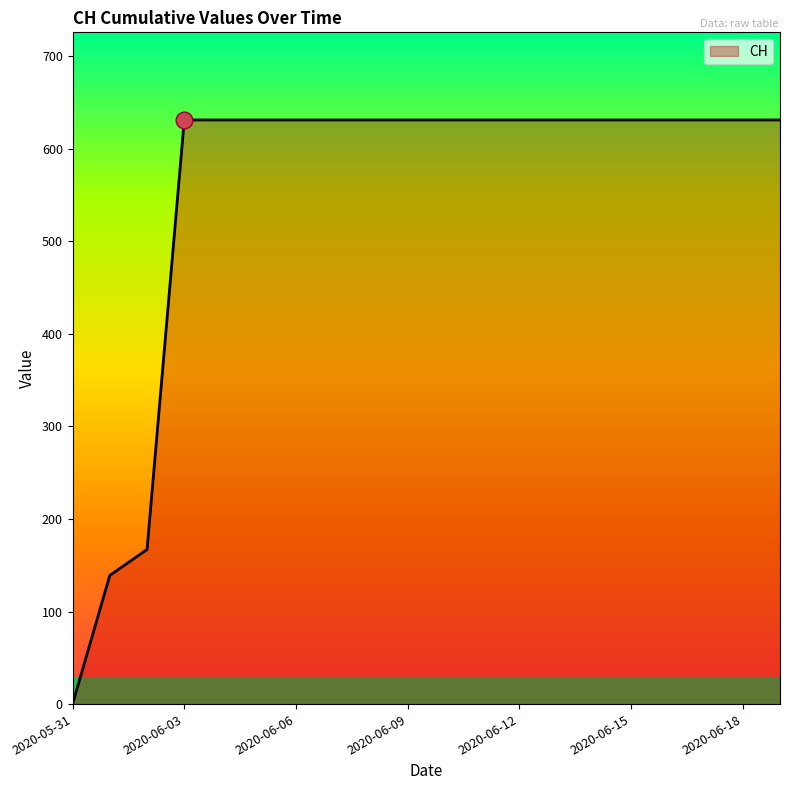

What is the greatest value displayed?

631